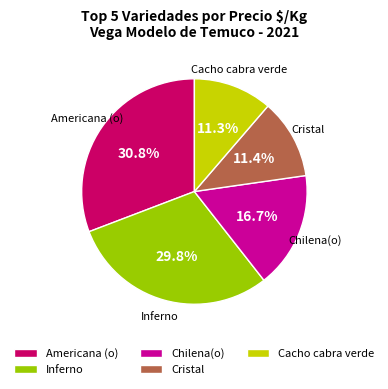

Does Inferno account for over 50% of the chart?

No